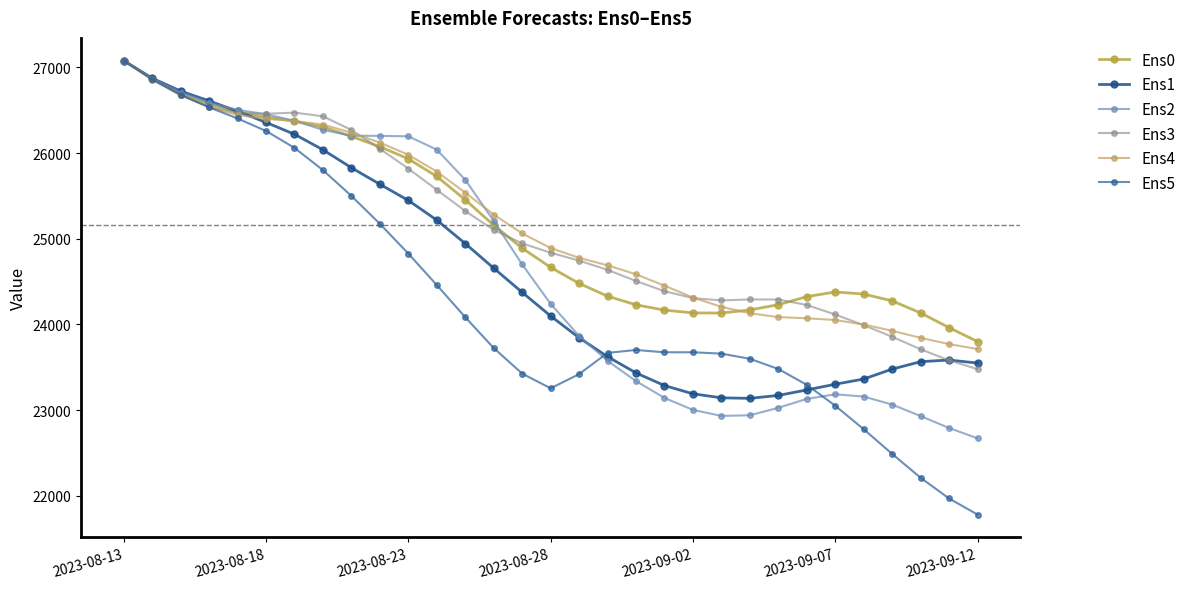

What are all the series names shown in the legend?

Ens0, Ens1, Ens2, Ens3, Ens4, Ens5